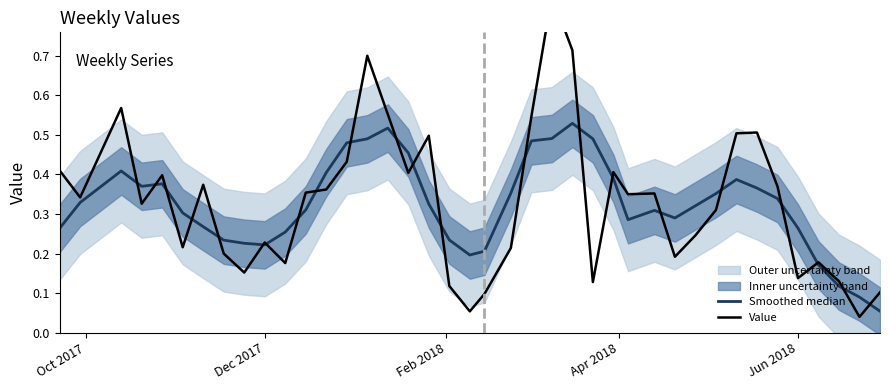

Does the chart have visible grid lines?

No